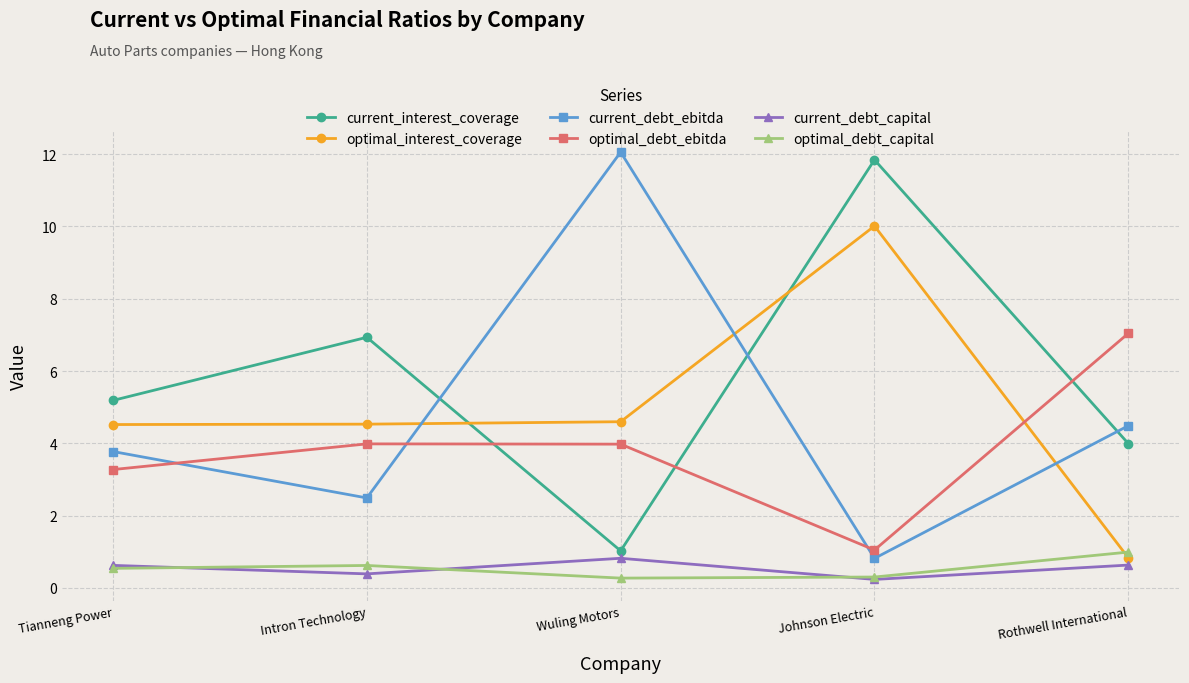

The value of optimal_interest_coverage at Tianneng Power is 2.6. True or false?

False